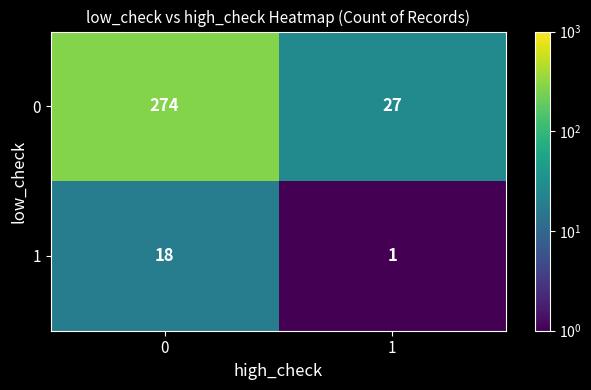

Is the value of 0 at 1 greater than the value of 1 at 0?

Yes